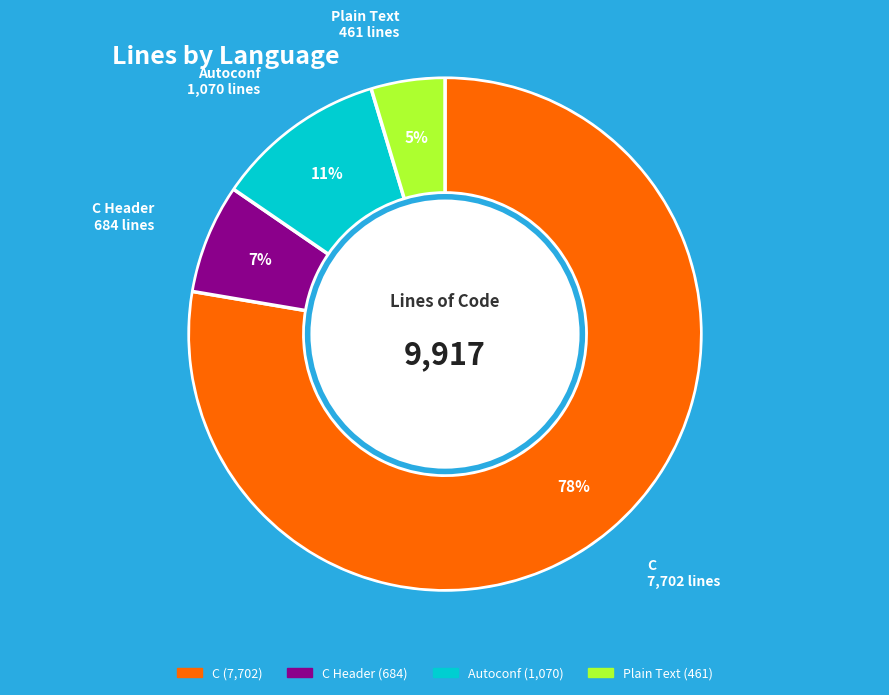

To the nearest percent, what is the average slice percentage?

25%